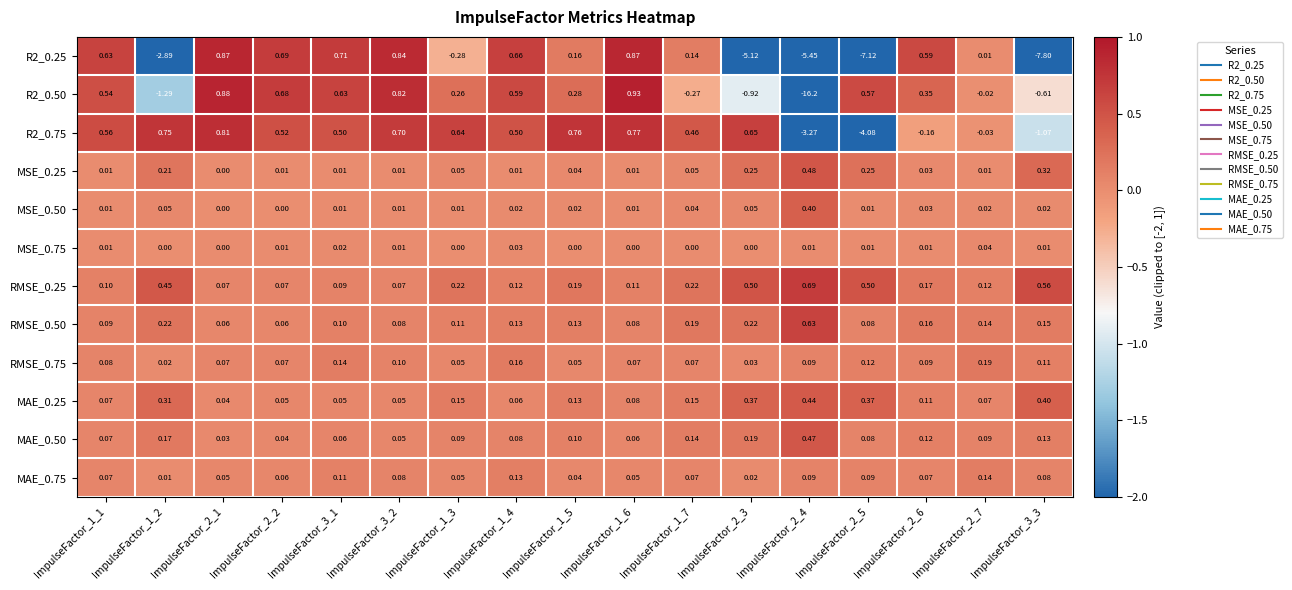

Is the value of MAE_0.75 at ImpulseFactor_1_3 greater than the value of R2_0.75 at ImpulseFactor_3_2?

No